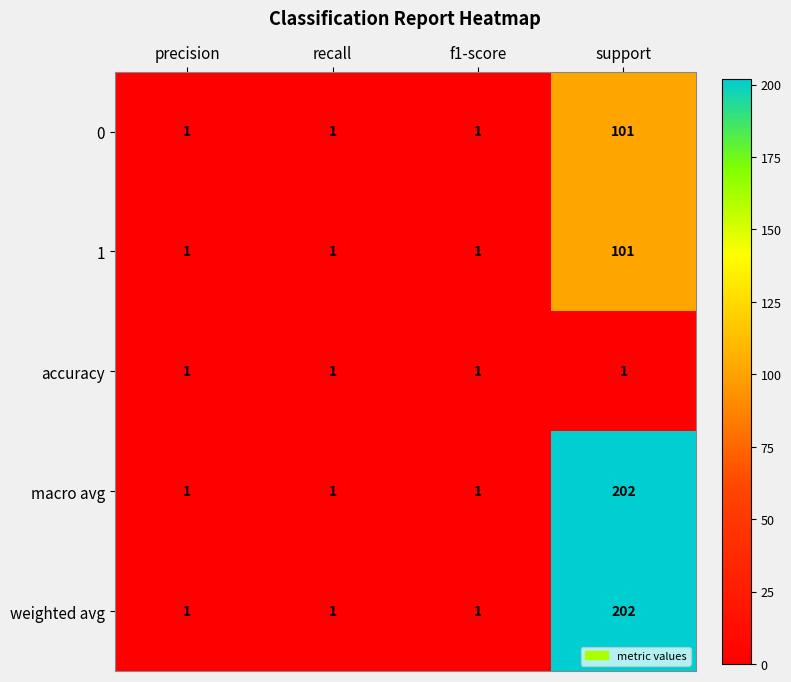

At how many categories does at least one series exceed 150?

1